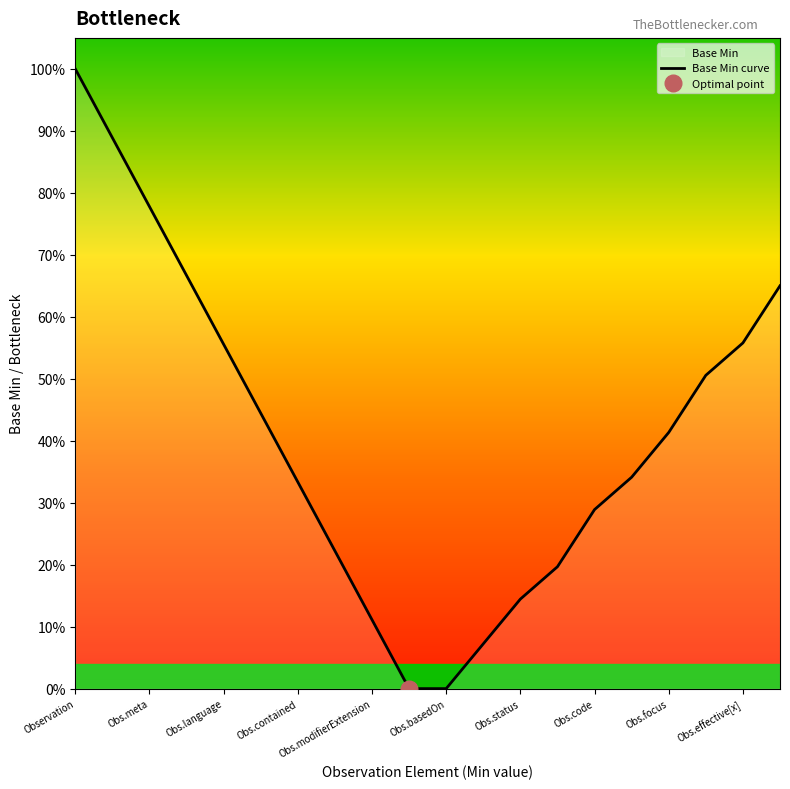

Does the chart display data point markers on the line(s)?

No